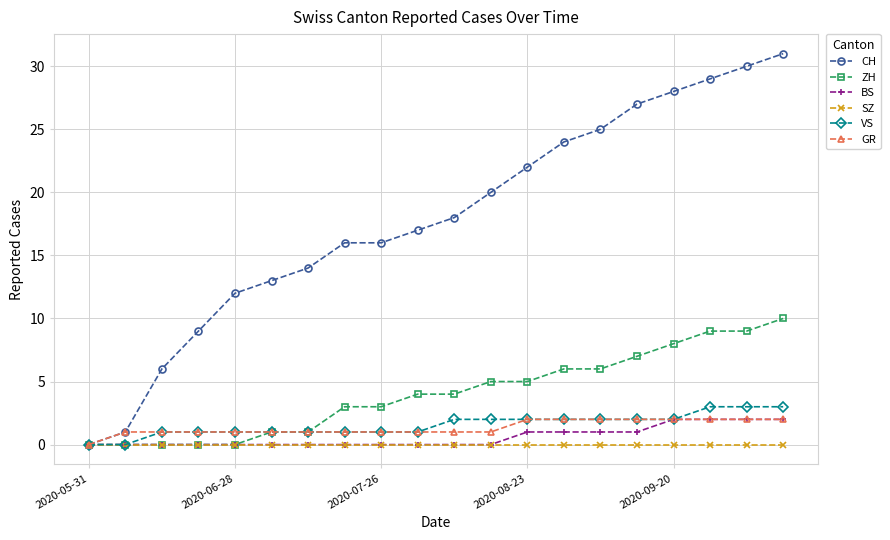

Which series has the largest total across all categories?

CH